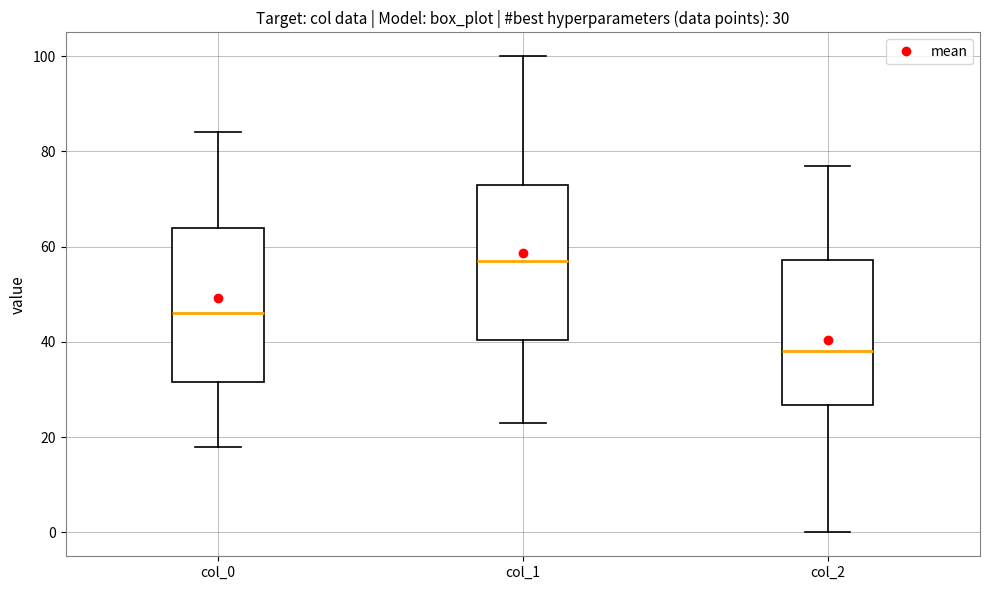

Which box's median line is the lowest?

col_2